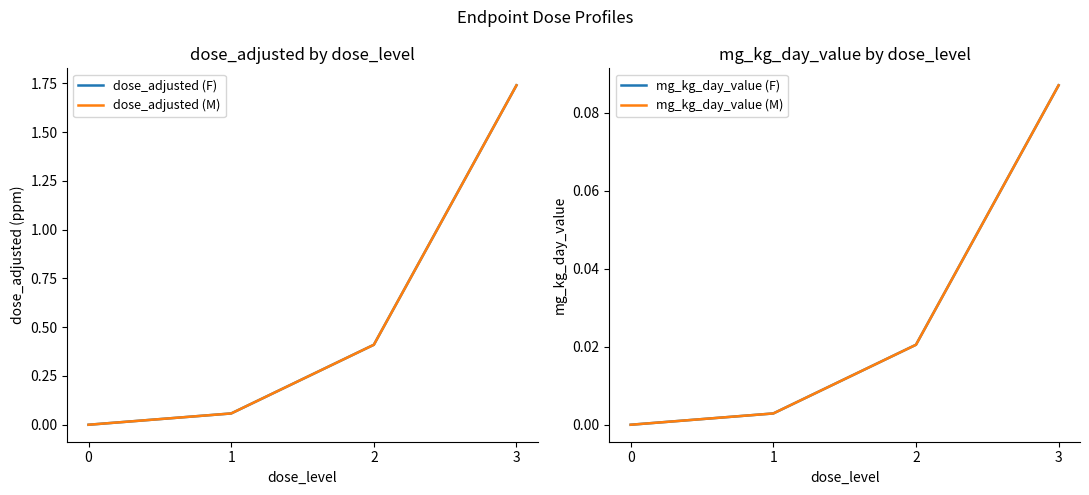

Which series has the largest range (max minus min)?

dose_adjusted (F)